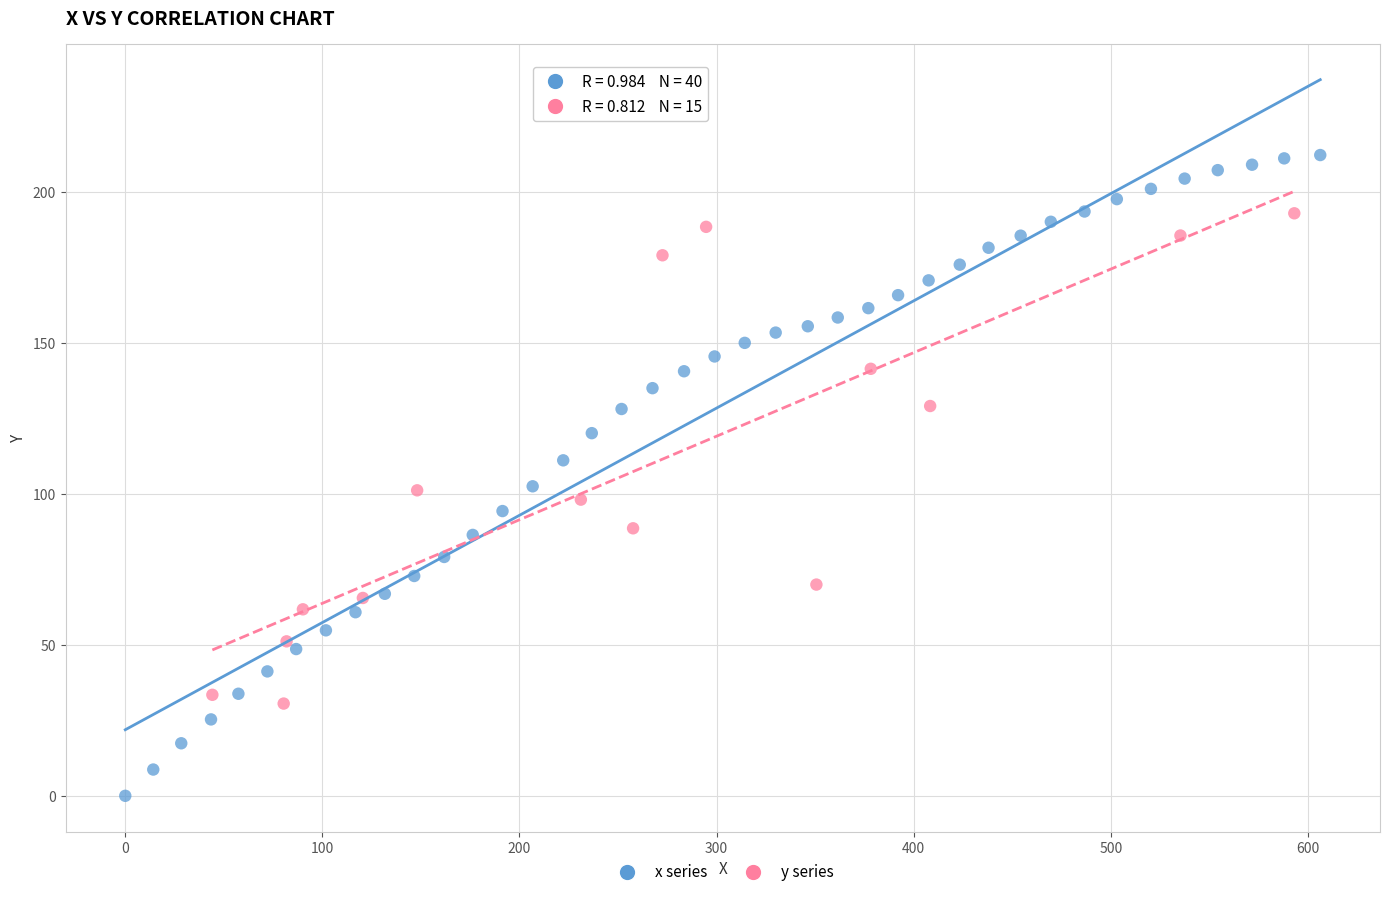

Which series has the widest spread of Y values?

x series